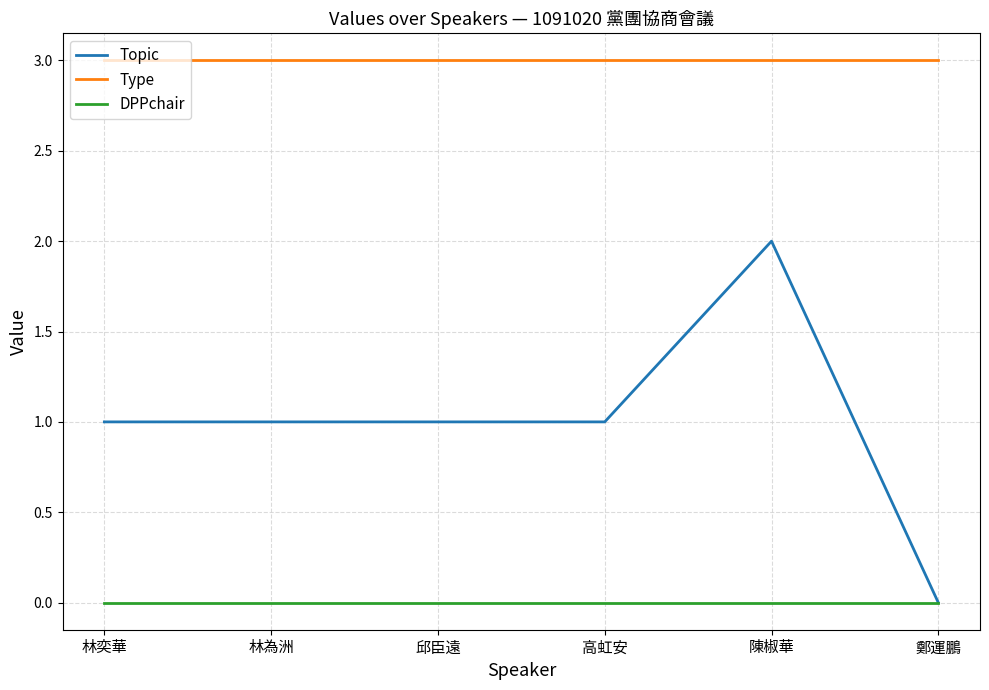

What position from the right is 高虹安?

3